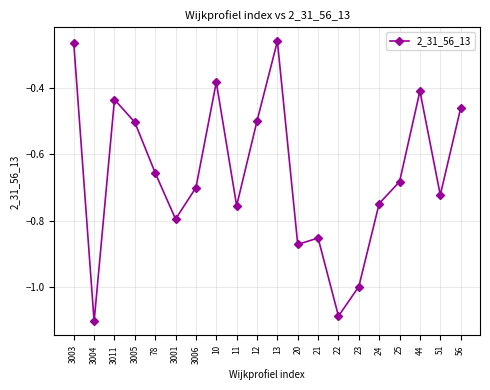

What is the label of the 15th point from the left?

23